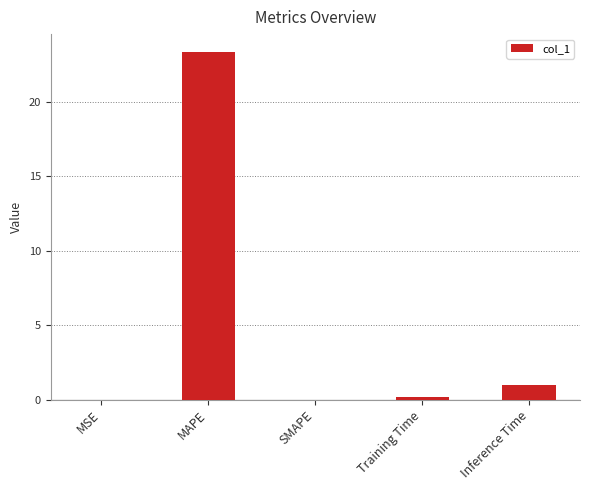

What is the difference between the values at MAPE and SMAPE?

23.4